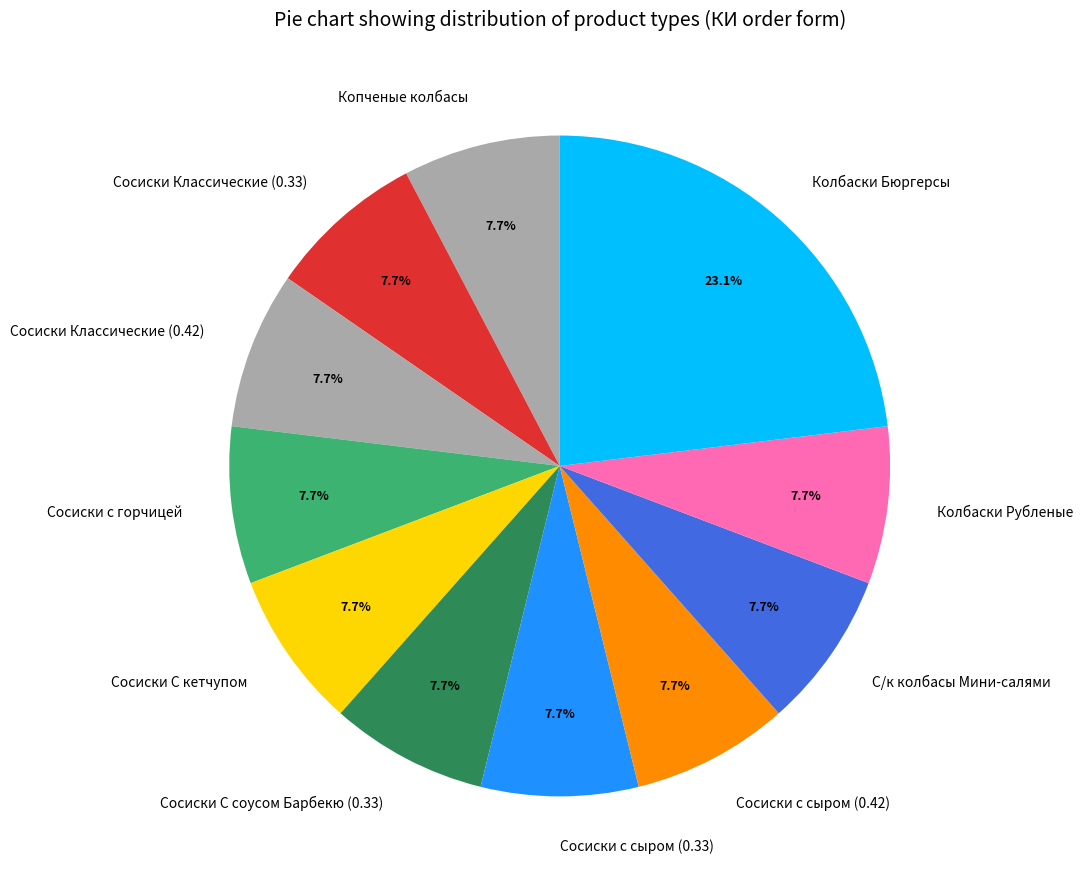

Count the number of slices in the pie.

11